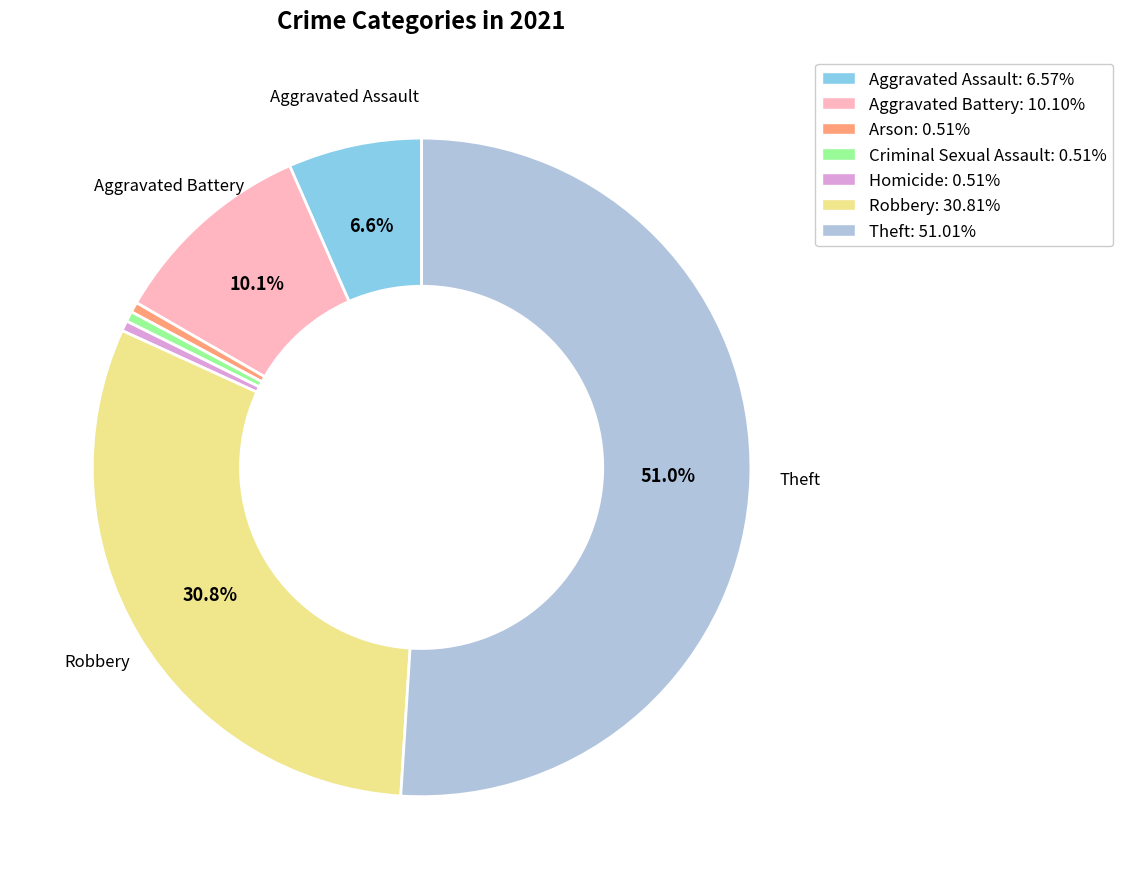

Is there any slice that represents more than half of the pie?

Yes